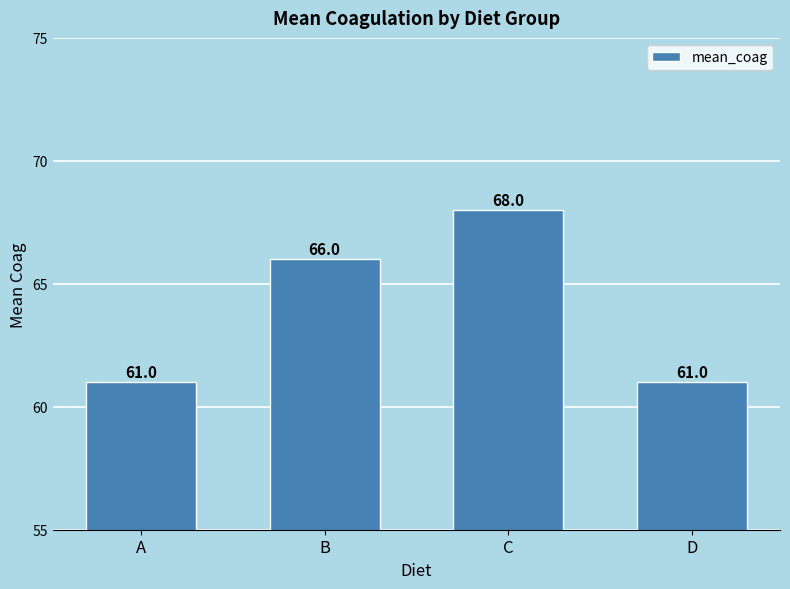

How many series are shown in this chart?

1